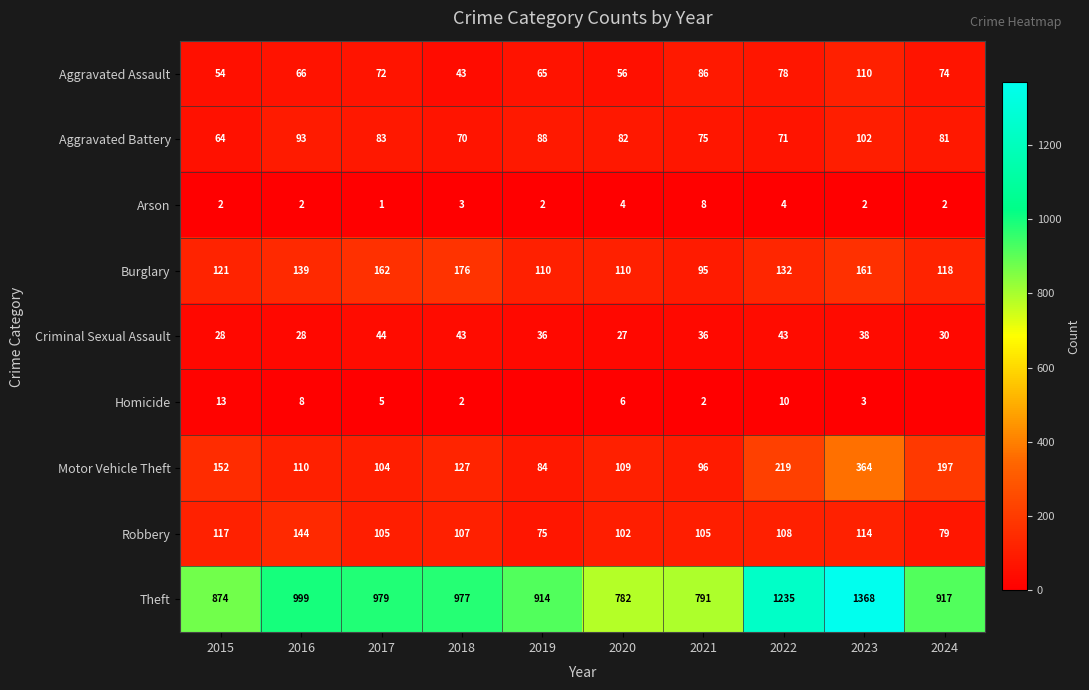

What is the total value across all series at 2015?

1425